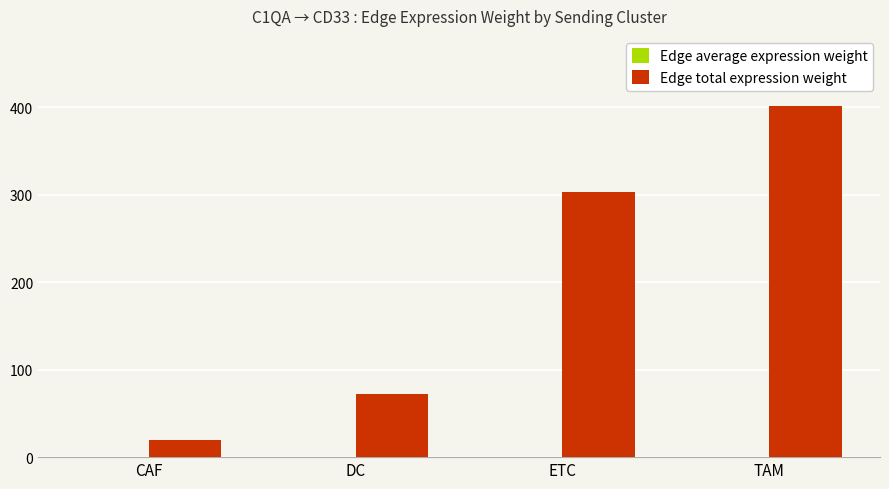

What is the maximum value for Edge total expression weight?

401.2